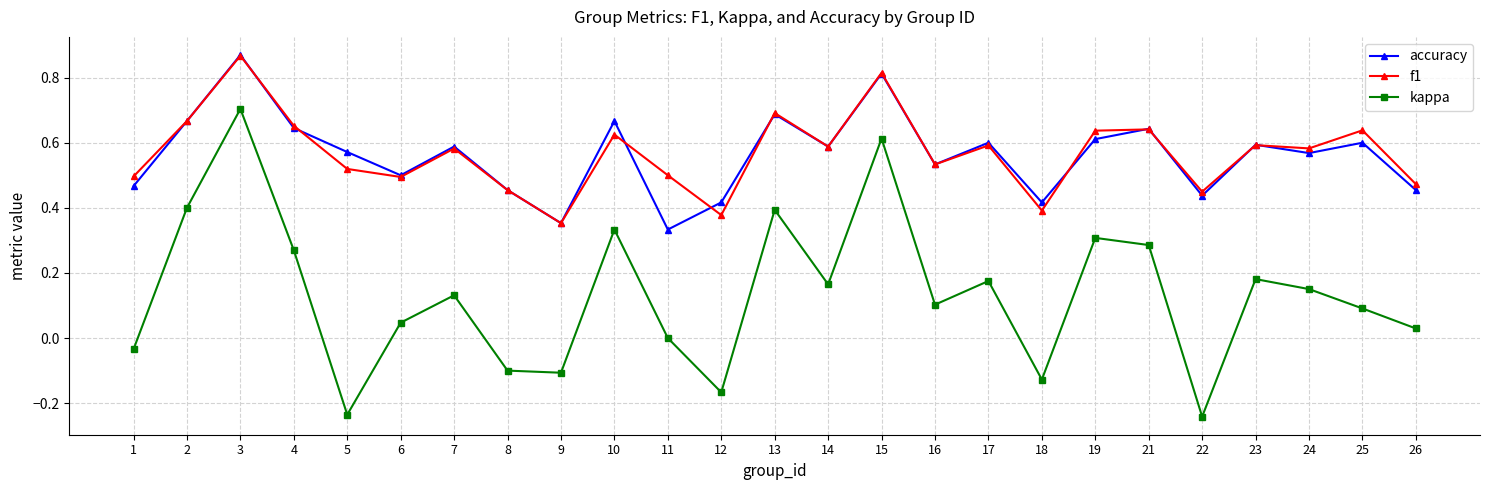

What is the sum of the f1 values at 15 and 13?

1.5